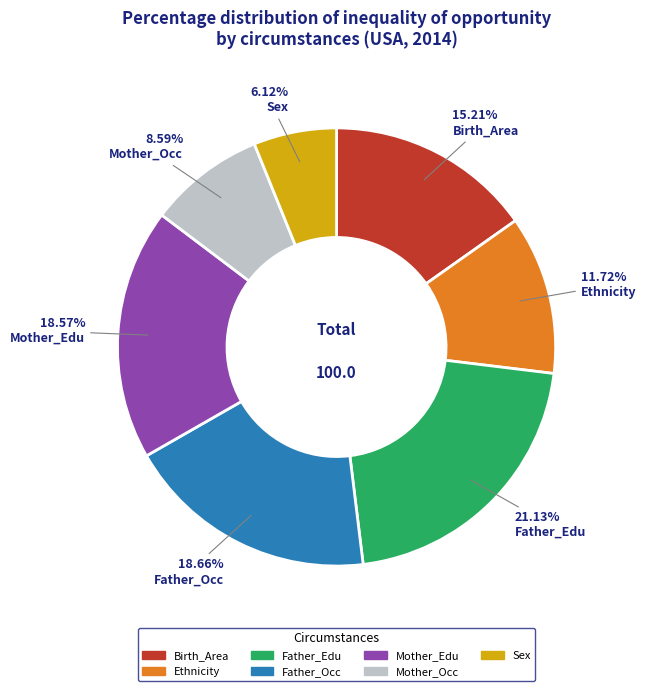

How much of the chart is everything except Sex?

93.9%